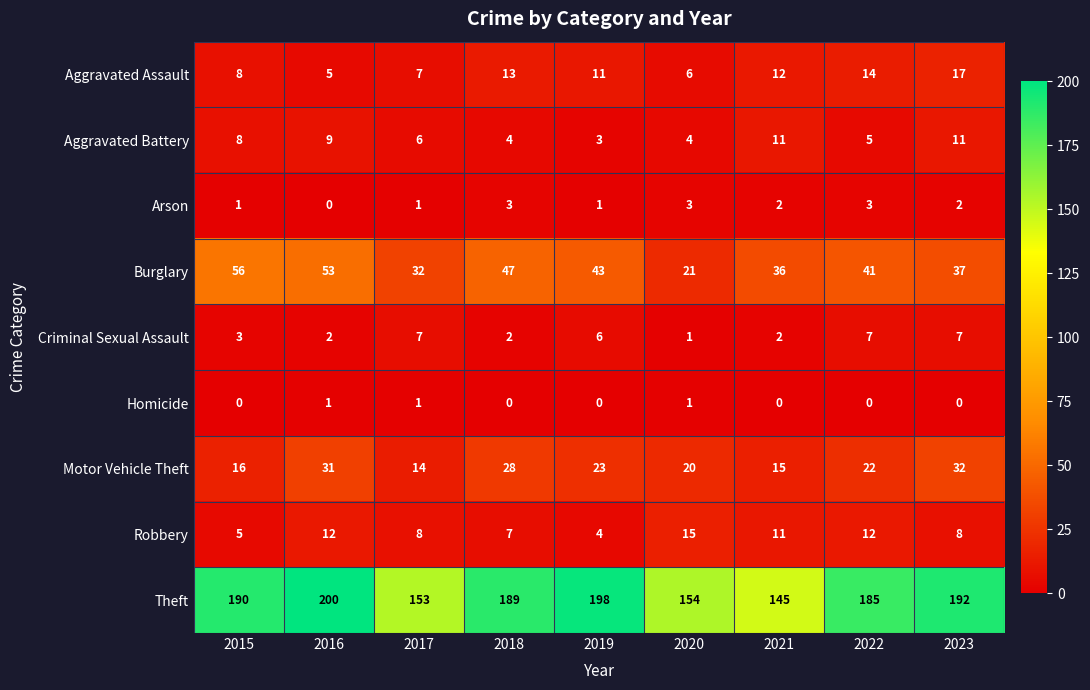

The Motor Vehicle Theft series shows 32 at 2023. True or false?

True